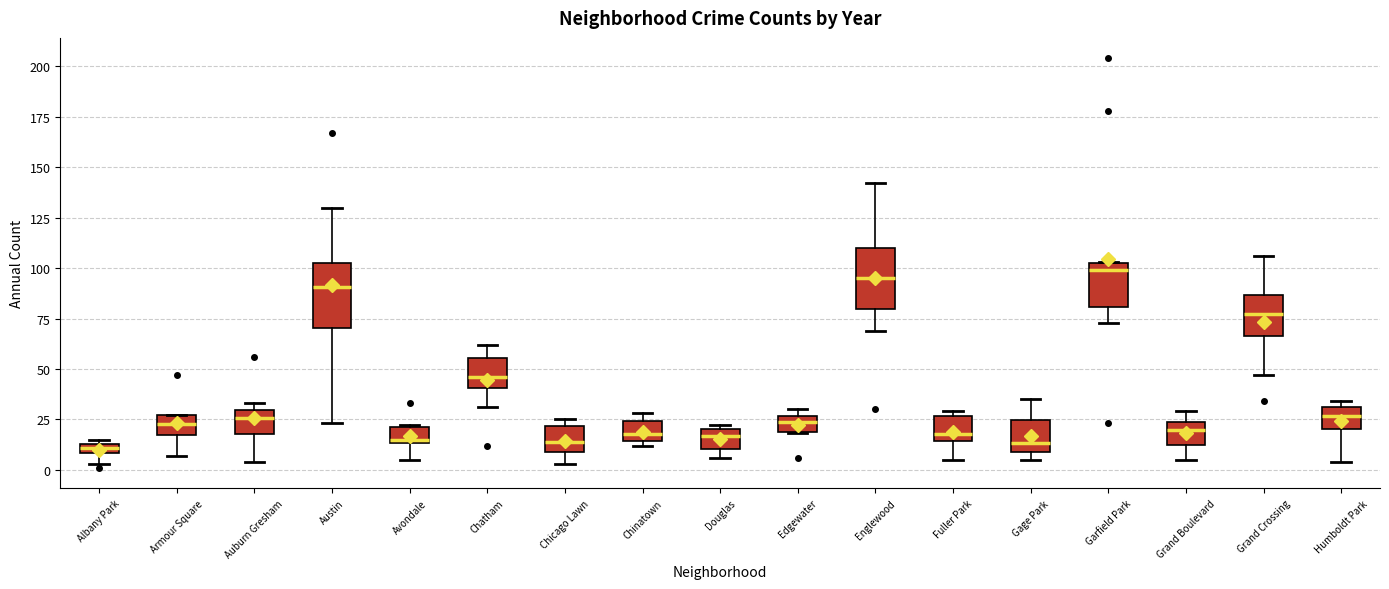

Where does the lower whisker of the box for Armour Square end on the y-axis? The values are not printed on the chart, so give them approximately, as read against the axis.

5